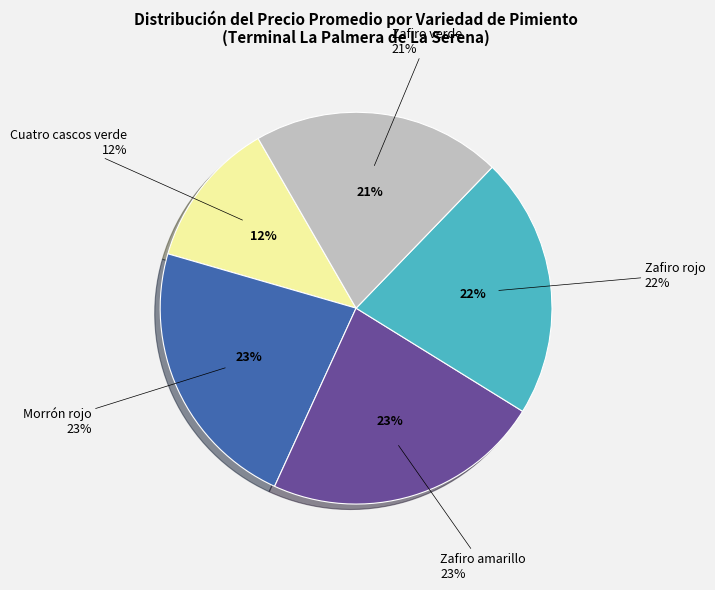

To the nearest percent, what portion does Cuatro cascos verde represent?

12%